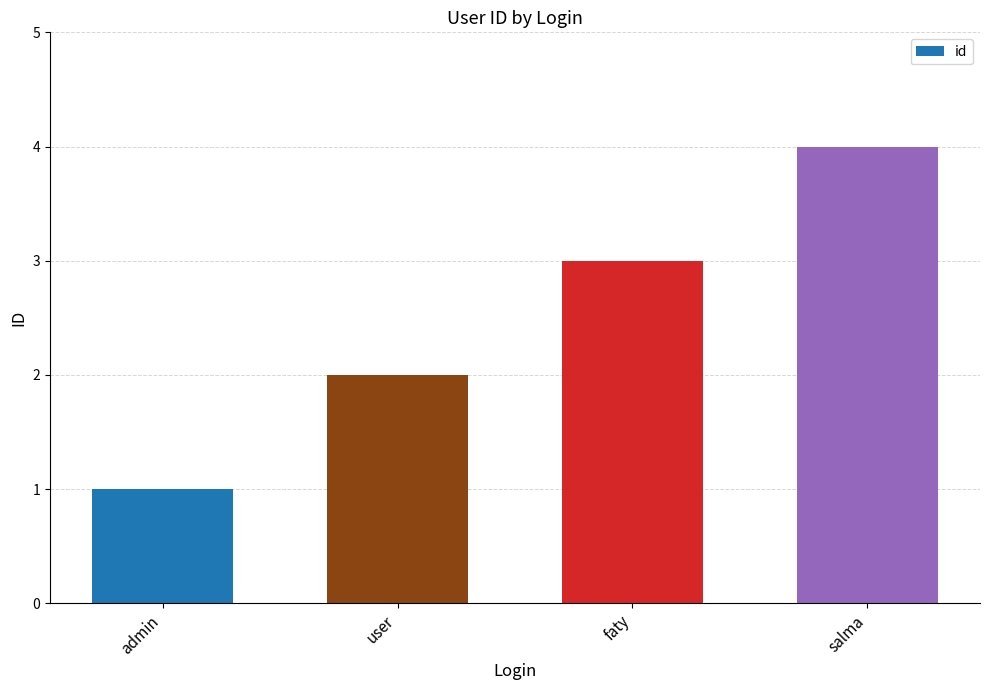

At which label is the value closest to 2?

user